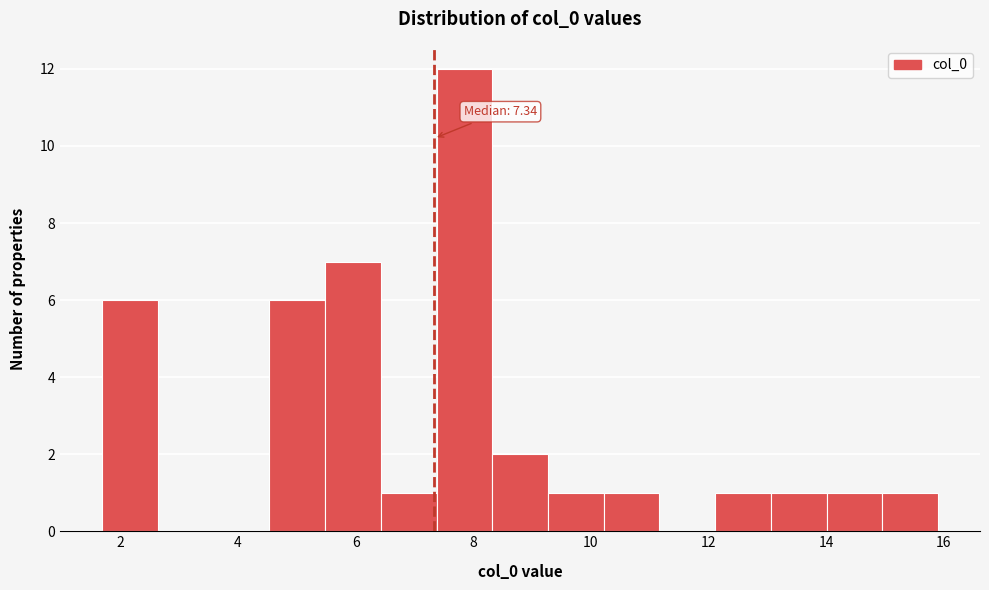

Over which range of the x-axis is the bar tallest?

7.4 to 8.4